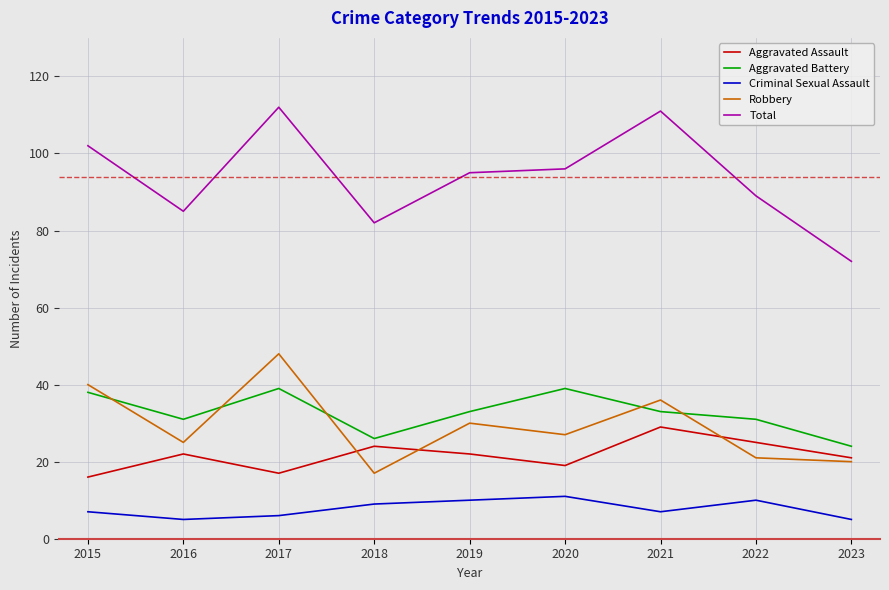

What is the total value across all series at 2017?

222